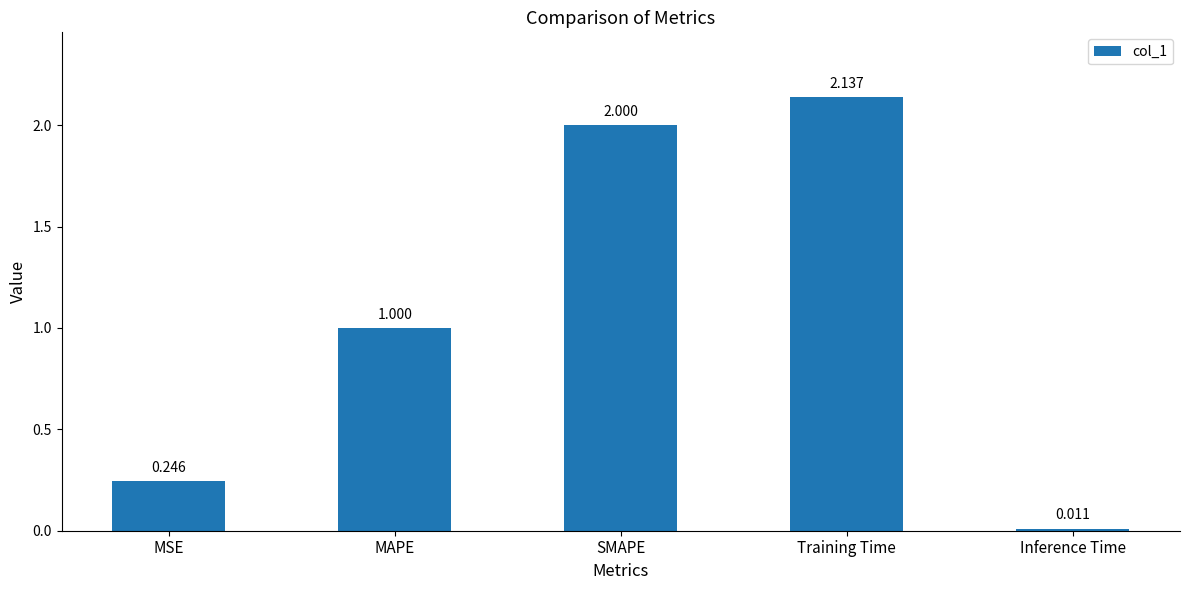

Between Inference Time and SMAPE, which is larger?

SMAPE